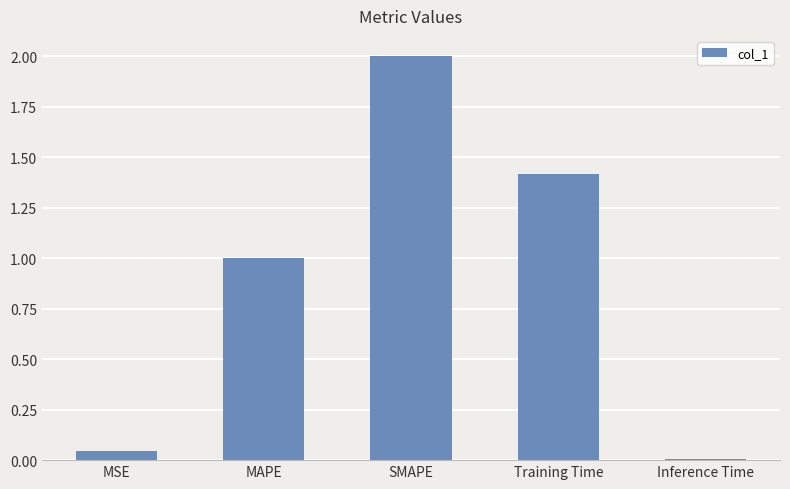

Which category has the lowest value across all series?

Inference Time